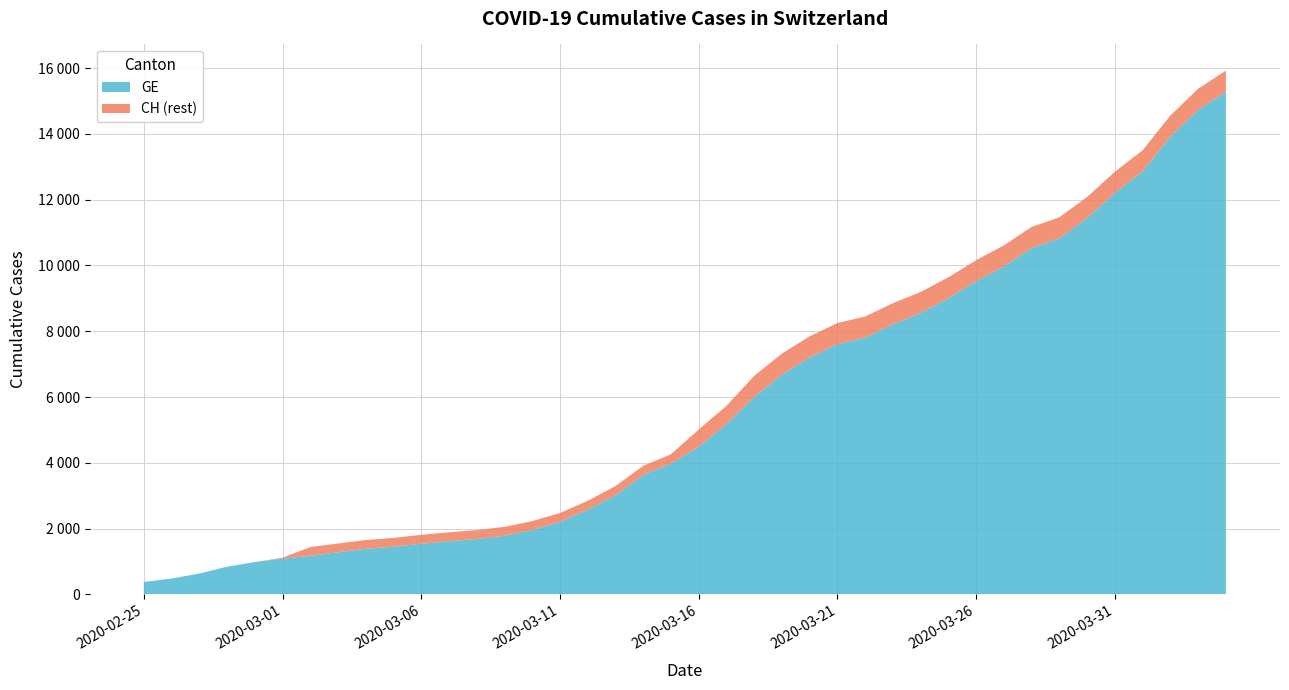

What are all the series names shown in the legend?

GE, CH (rest)